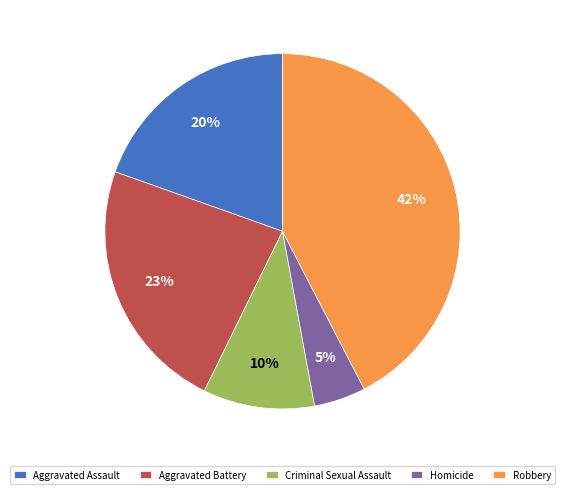

The Criminal Sexual Assault slice represents 18% of the pie. True or false?

False